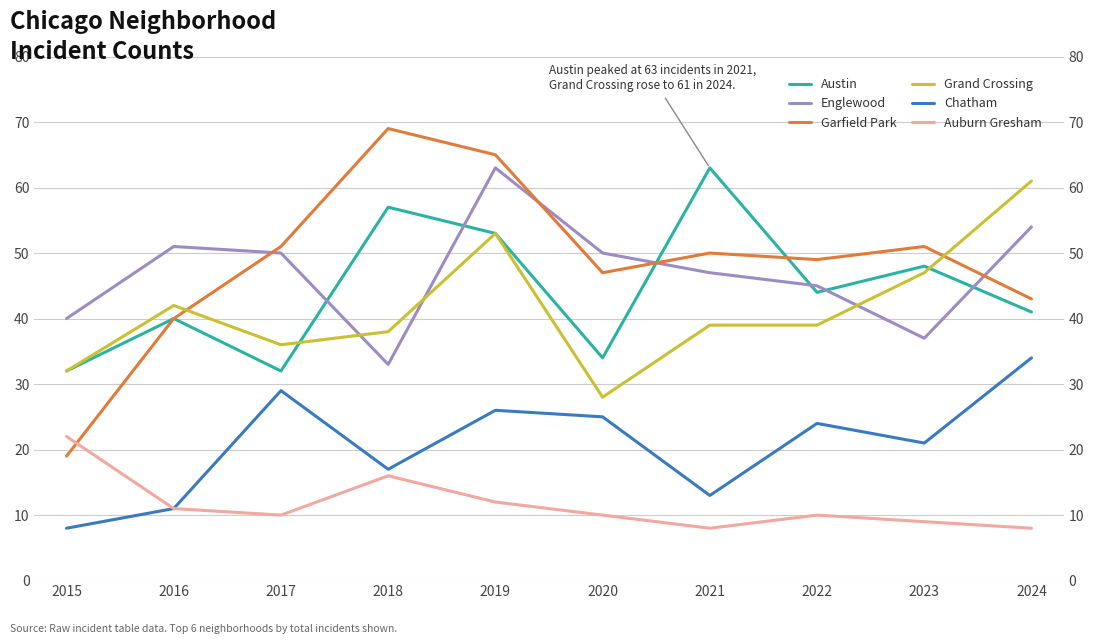

At which label is Chatham closest to 21?

2023